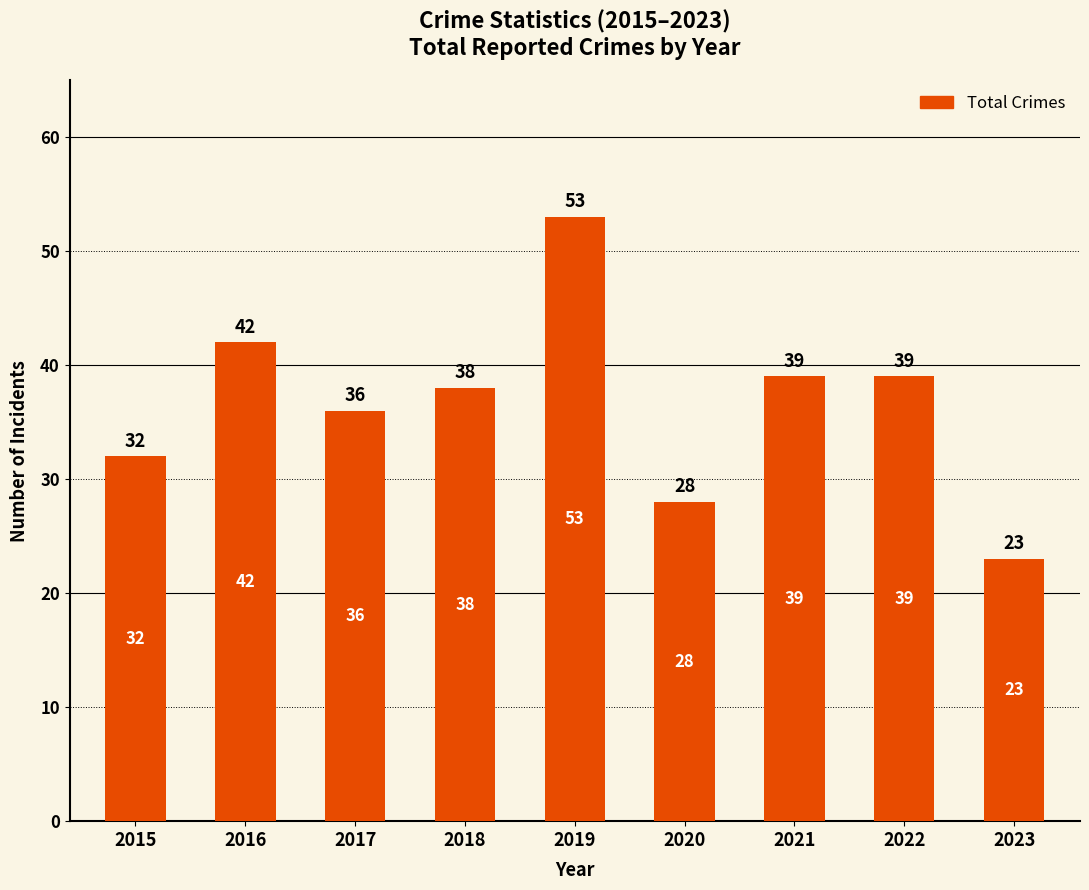

What is the approximate value at 2021, to the nearest 5?

40